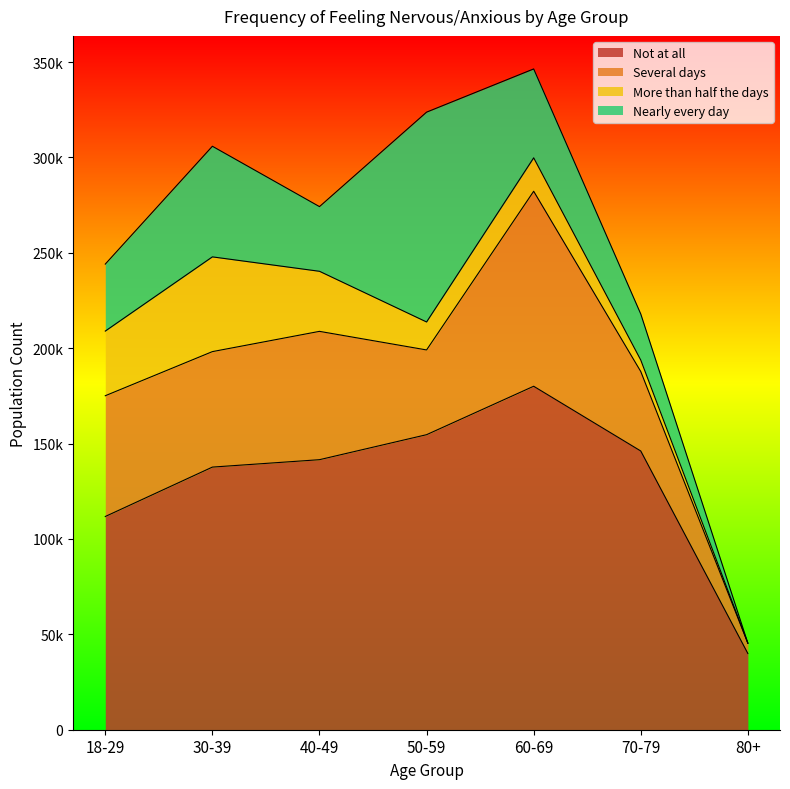

What is the total value across all series at 60-69?

346430